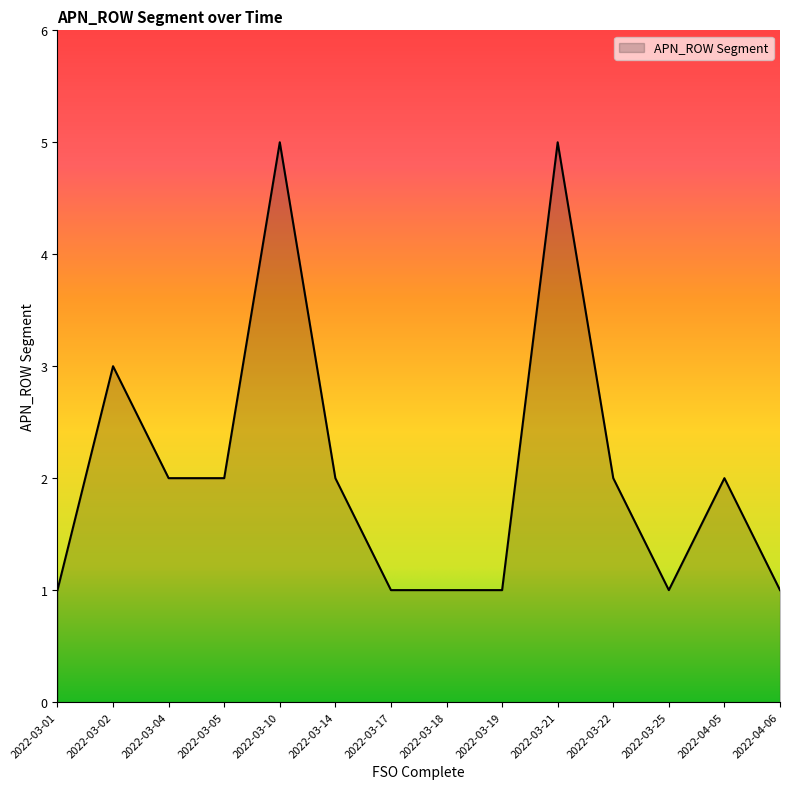

What is the change in value from 2022-04-05 to 2022-04-06?

-1